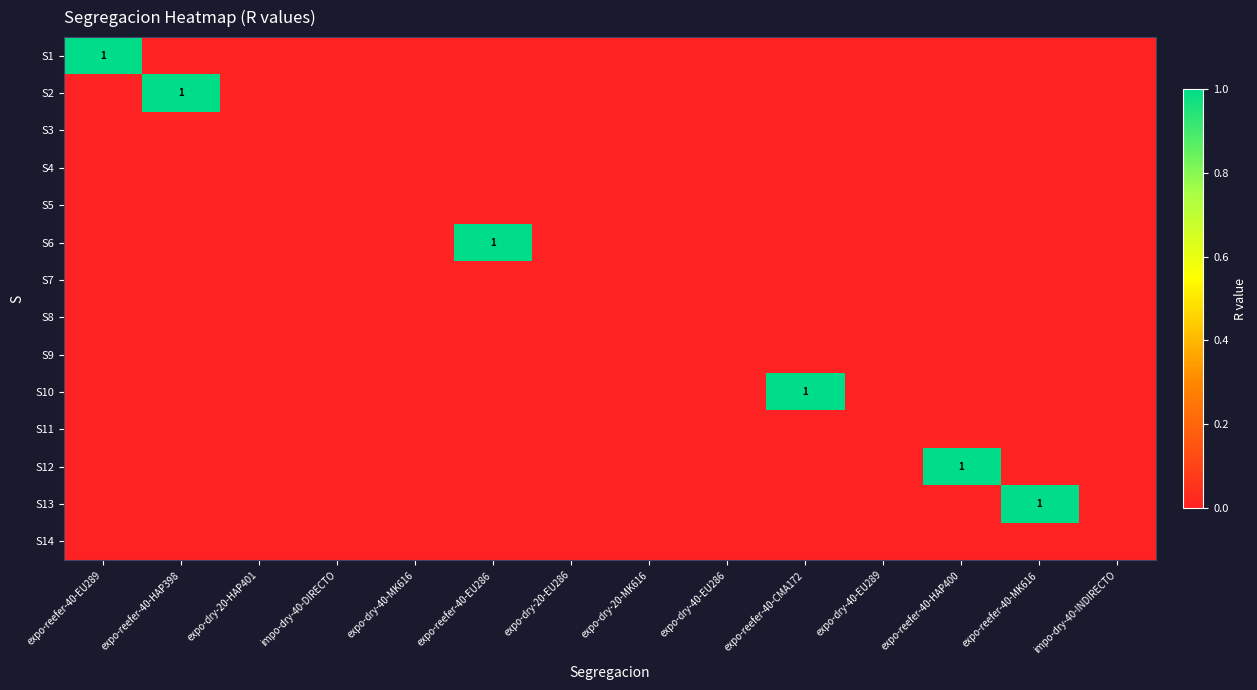

What is the greatest value displayed?

1